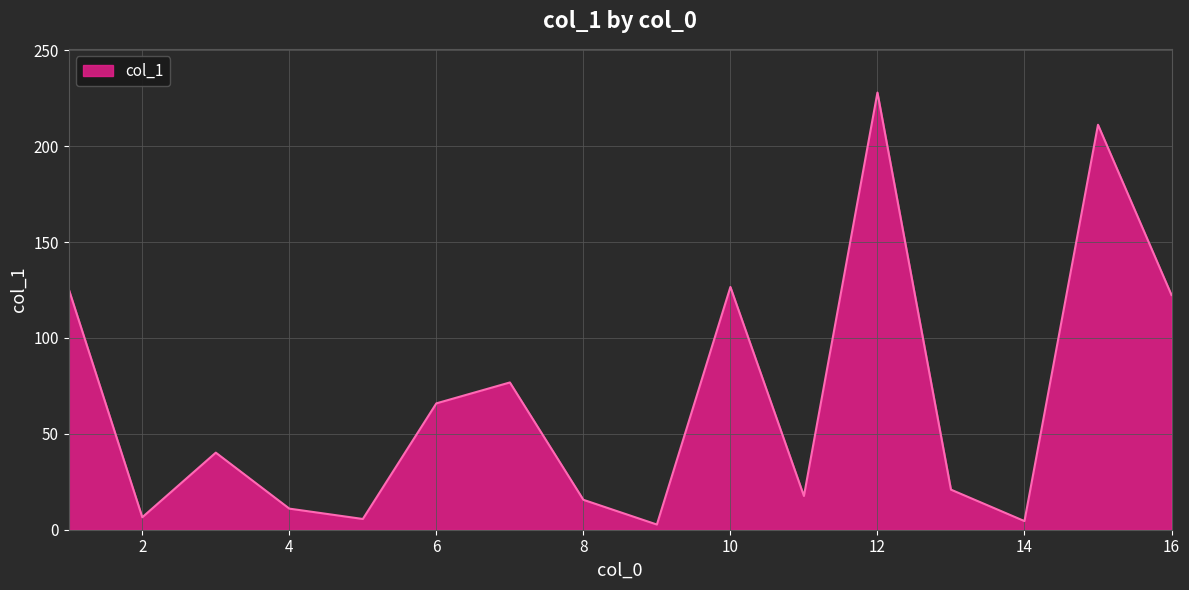

What is the sum of all values?

1080.9